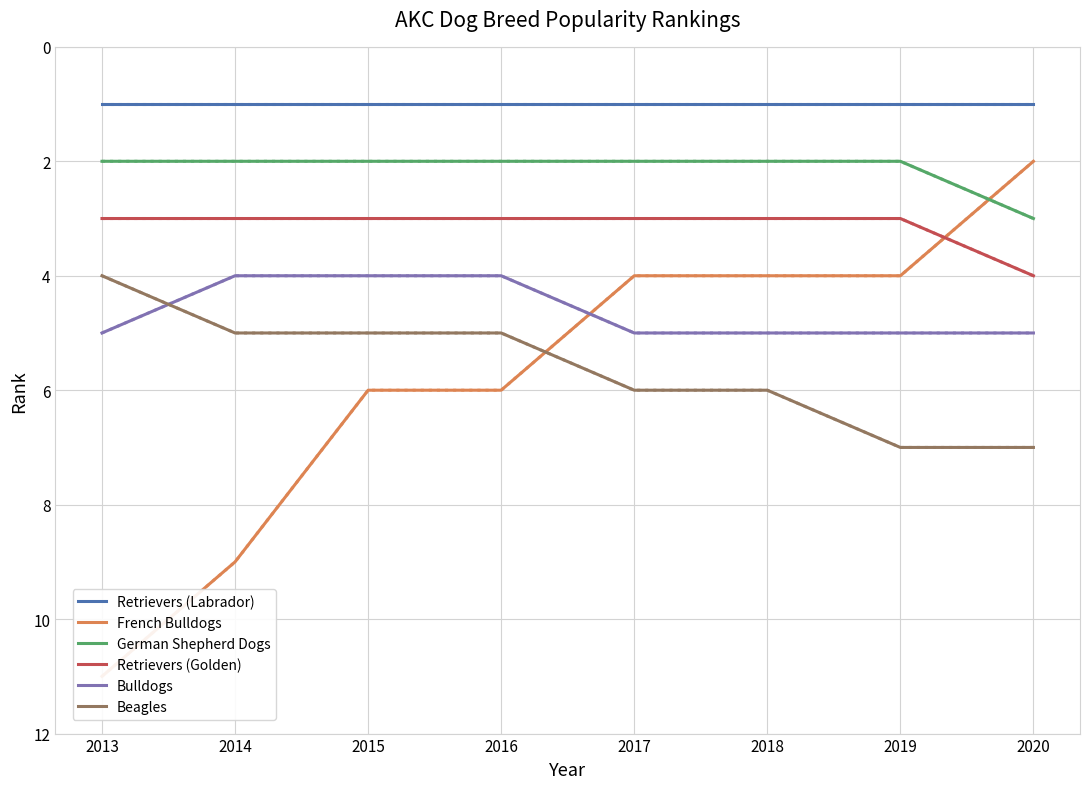

True or false: Retrievers (Golden) and Bulldogs cross at least once.

False